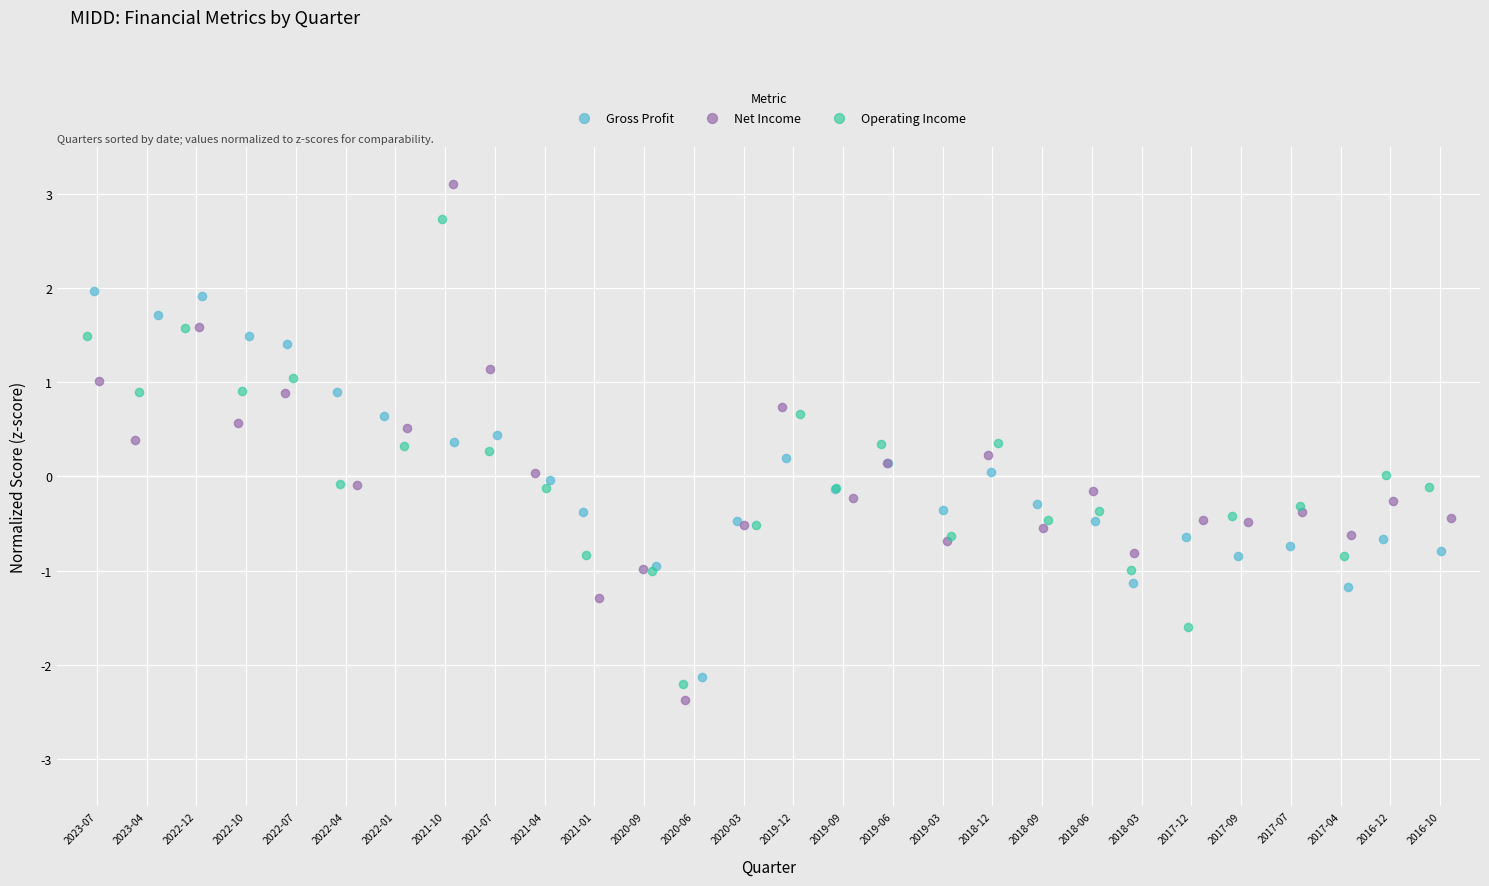

Which series has the largest Y range (max minus min)?

Net Income